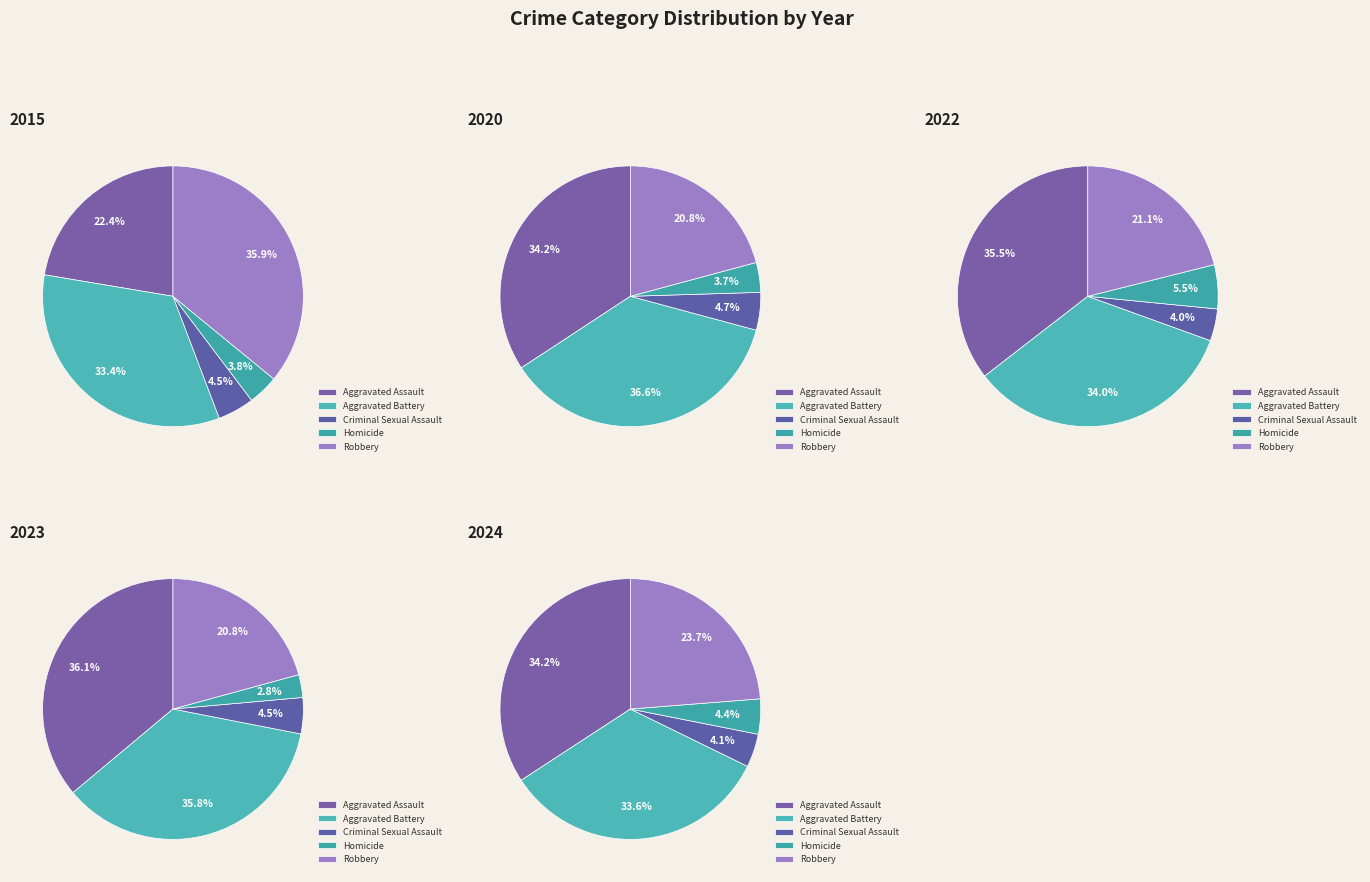

To the nearest percent, what percentage of the pie is Robbery?

24%